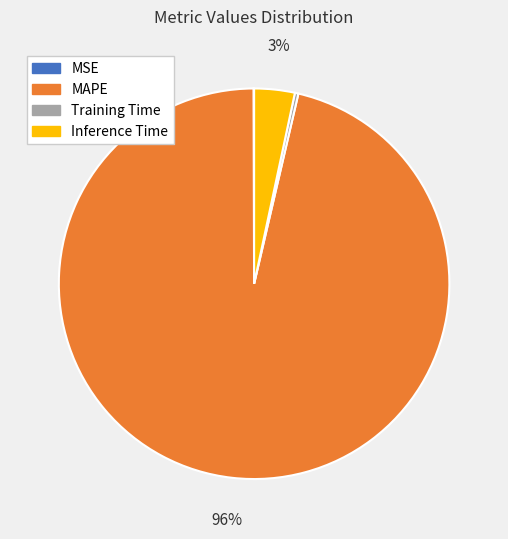

To the nearest percent, what is the average slice percentage?

25%